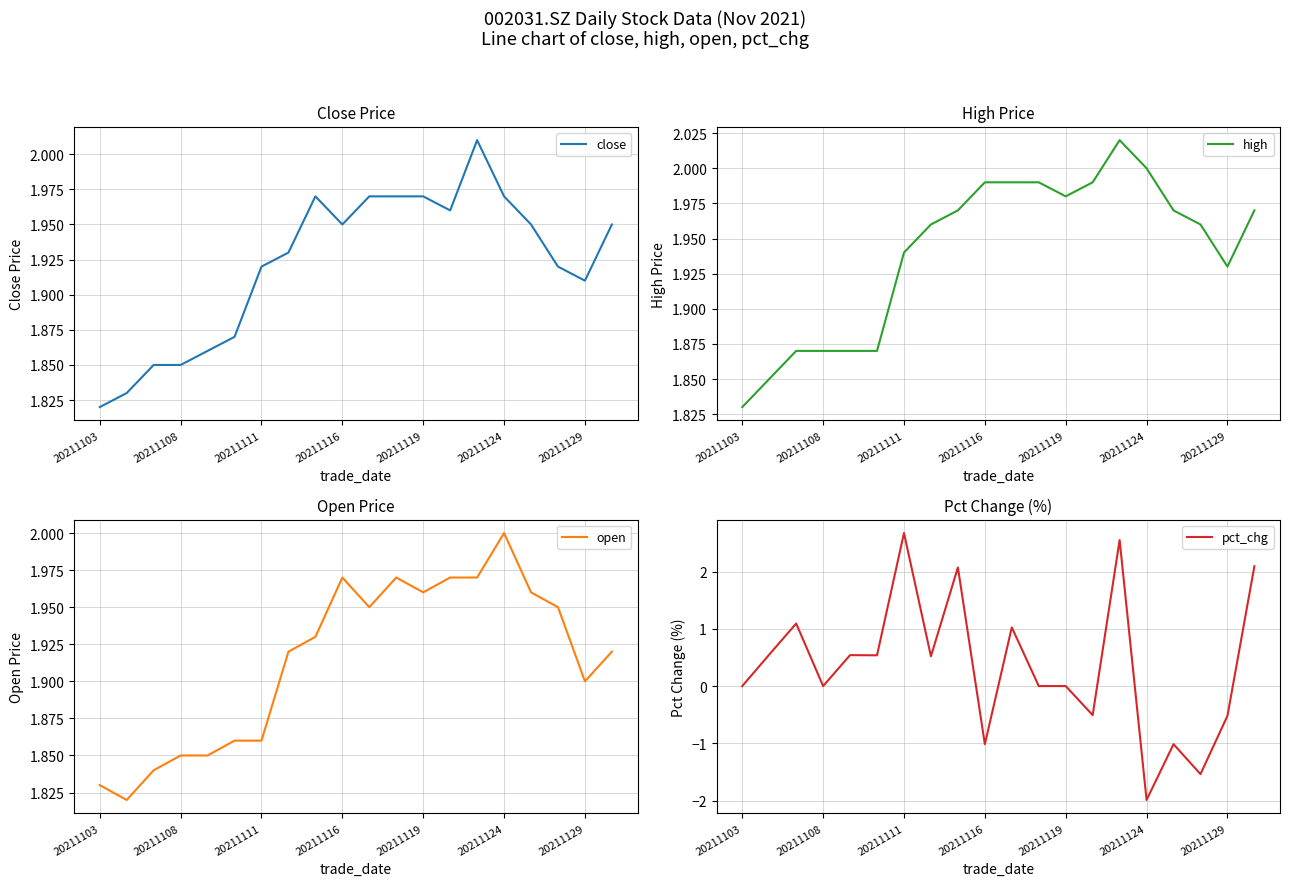

Which category has the lowest value in the pct_chg series?

20211124